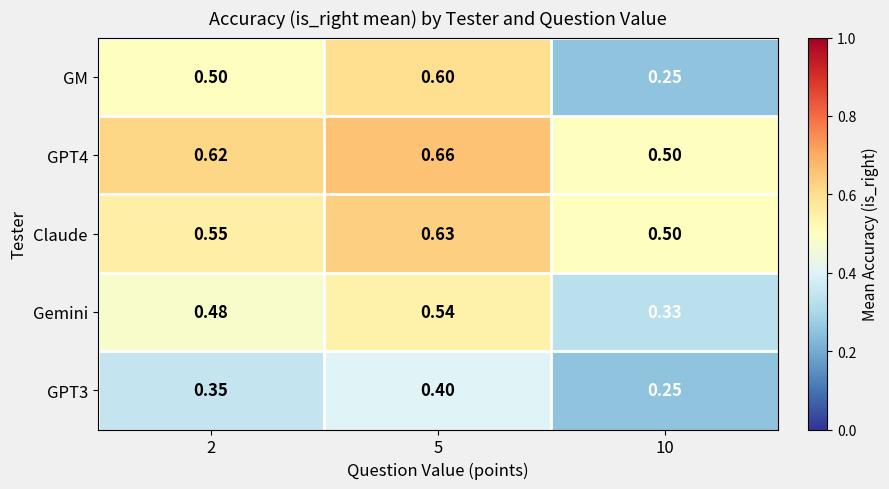

Is the value of GM at 2 greater than the value of GPT4 at 5?

No